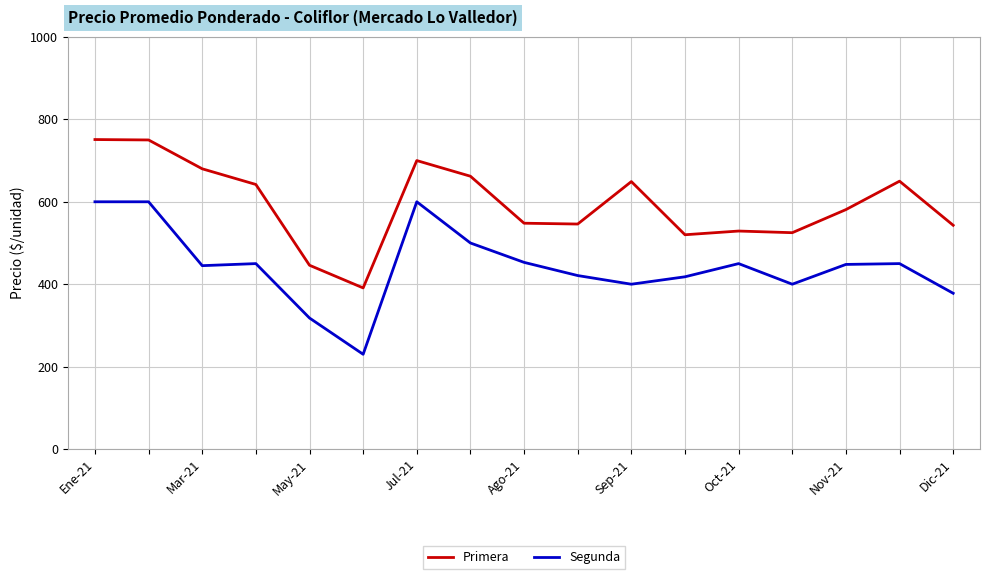

What is the difference between the maximum and minimum values in the Primera series?

360